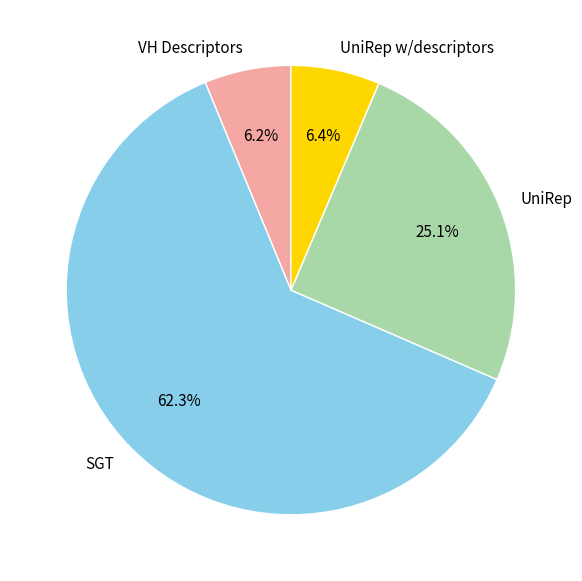

How many segments does this pie chart have?

4